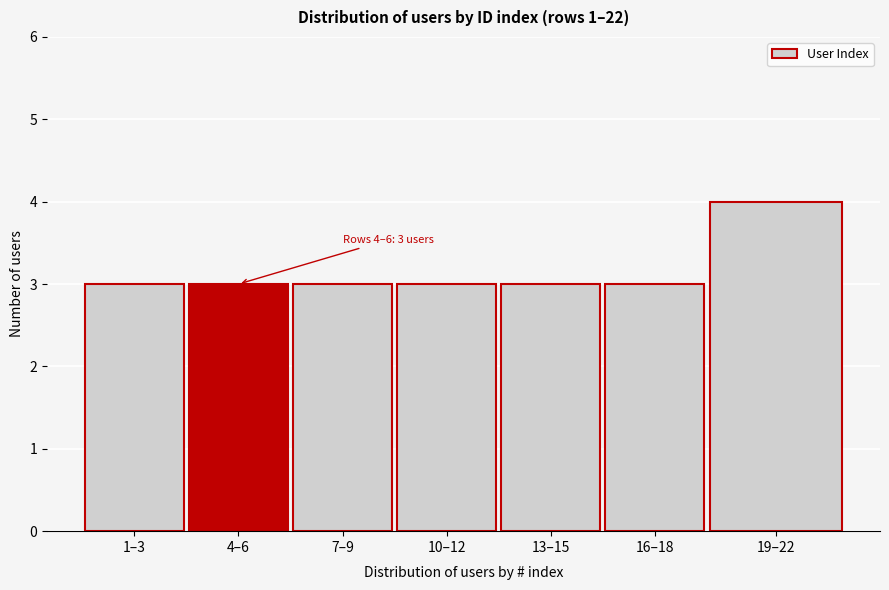

Reading left to right, transcribe all the data shown in this chart.

3	3	3	3	3	3	4